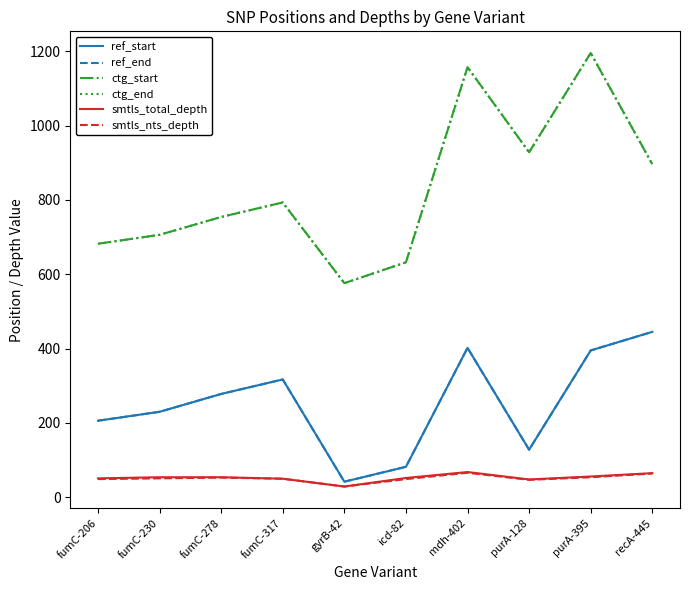

Reading right to left, transcribe all the data shown in this chart.

ref_start: 445	395	128	402	82	42	317	278	230	206
ref_end: 445	395	128	402	82	42	317	278	230	206
ctg_start: 896	1195	928	1157	632	576	793	754	706	682
ctg_end: 896	1195	928	1157	632	576	793	754	706	682
smtls_total_depth: 65	56	48	68	52	29	50	54	54	51
smtls_nts_depth: 64	54	47	66	49	29	50	53	51	49